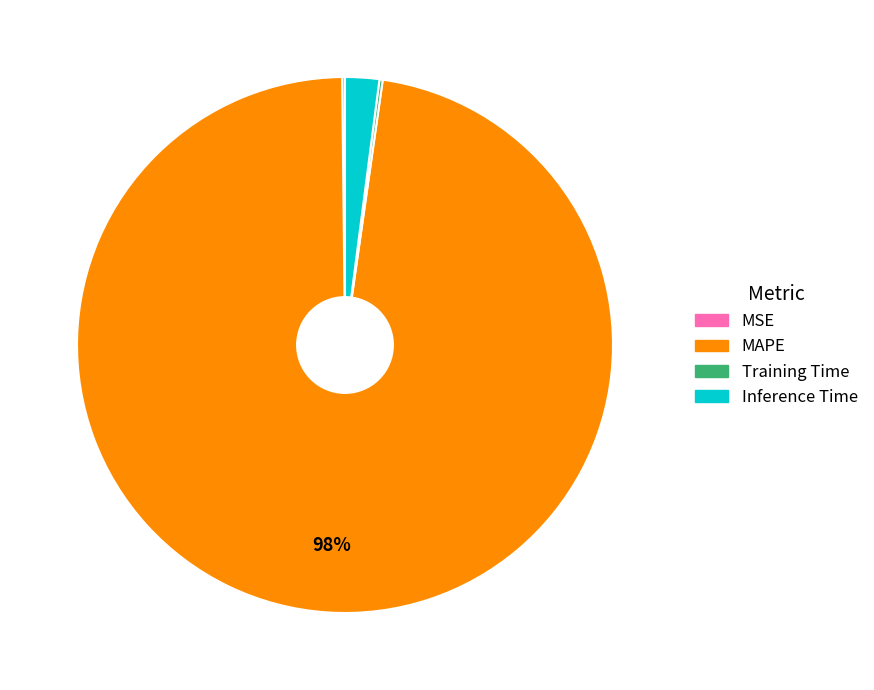

To the nearest percent, what is the average slice percentage?

25%